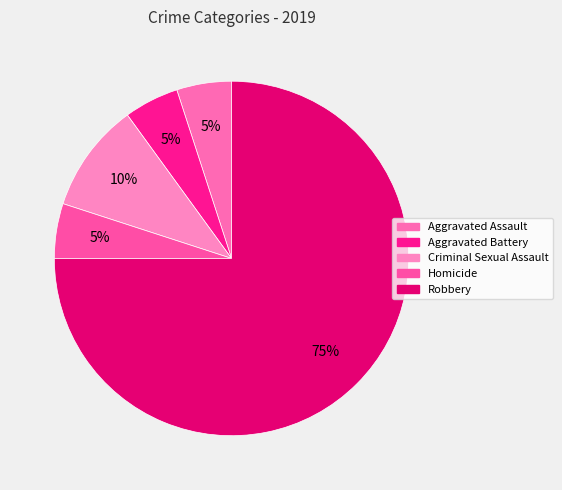

How many segments does this pie chart have?

5